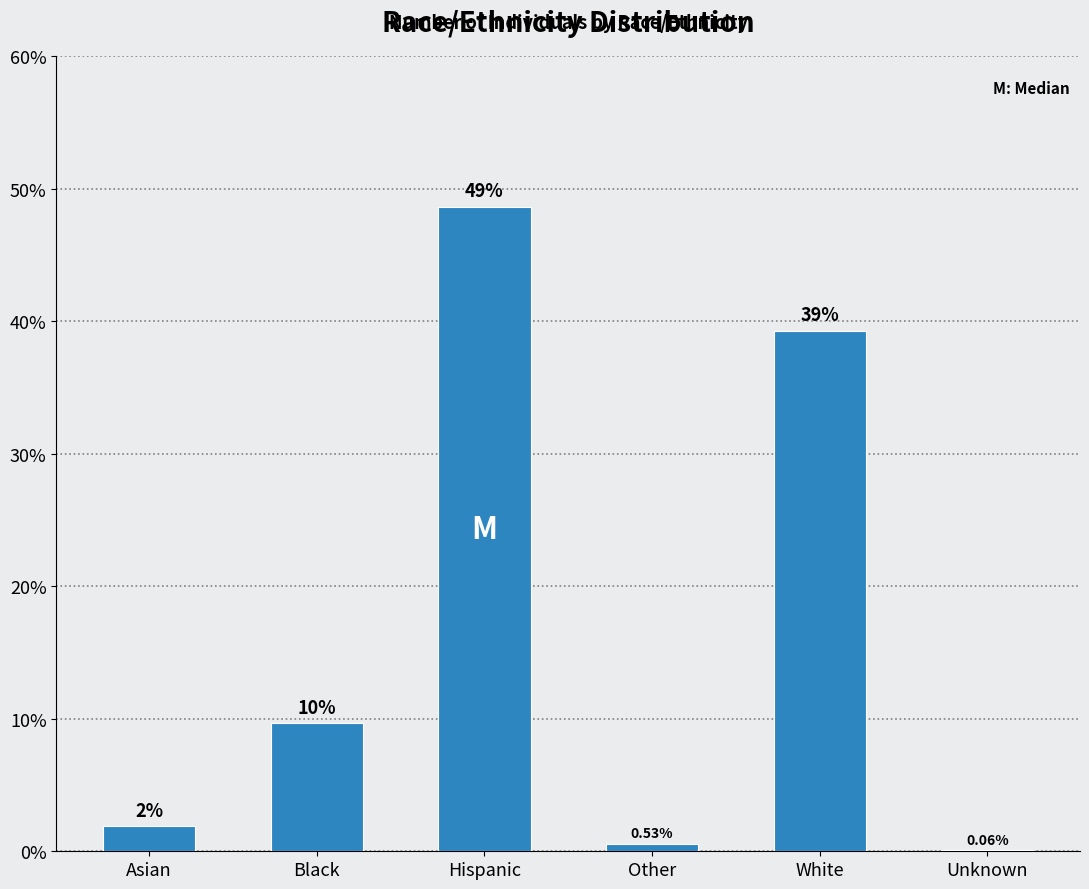

Are the bars horizontal?

No